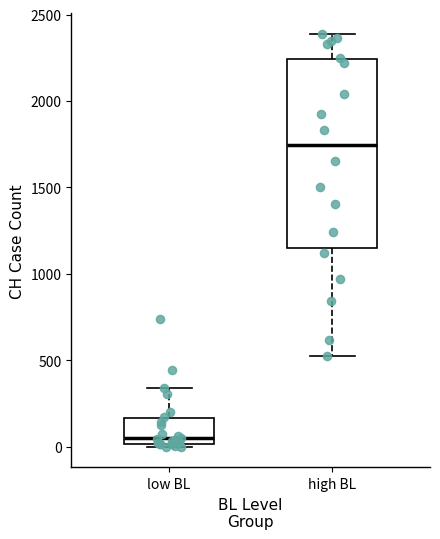

Reading left to right, transcribe this box plot: for each box, give where its median line is, the range the box spans, and where its two whiskers end, as read against the y-axis. The values are not printed on the chart, so give them approximately, as read against the axis.

low BL: median 50, box 0 to 150, whiskers 0 (just below the box's lower edge) to 350
high BL: median 1750, box 1150 to 2250, whiskers 550 to 2400